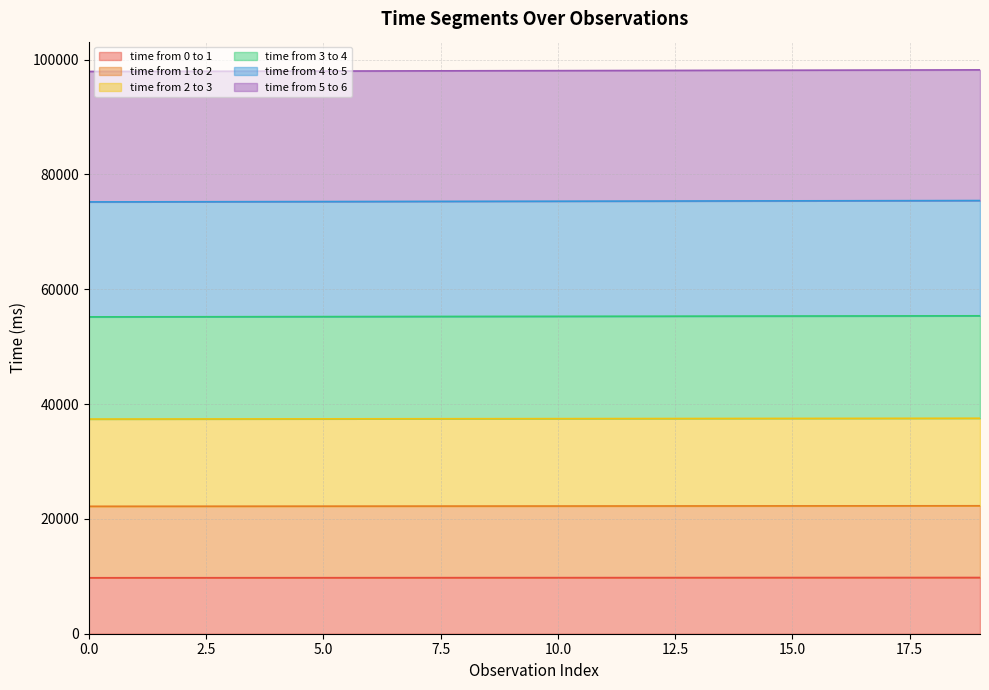

What is the minimum value for time from 0 to 1?

9745